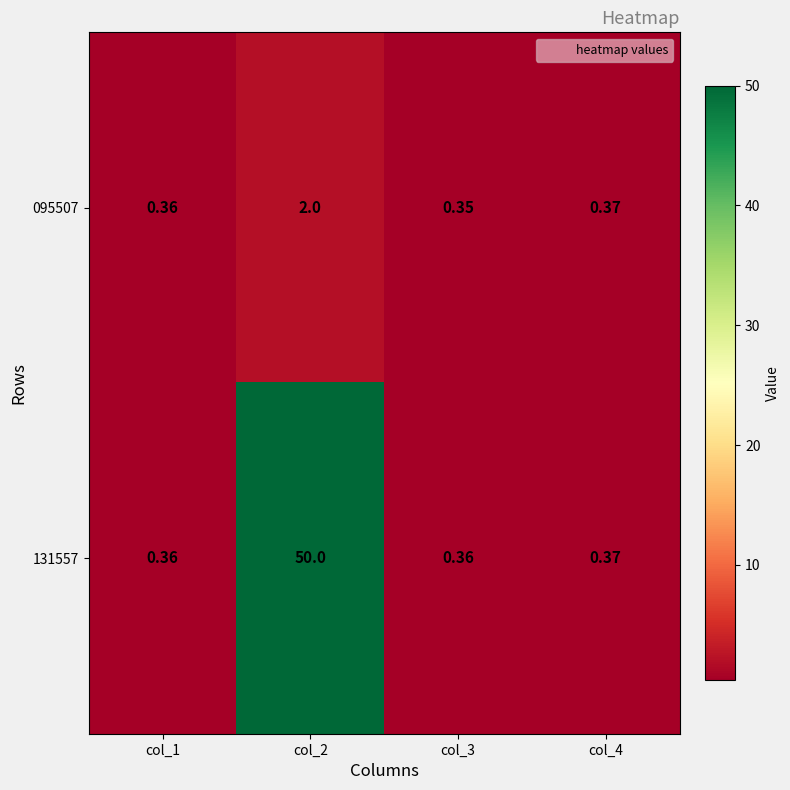

Is the value of 131557 at col_3 greater than the value of 095507 at col_2?

No